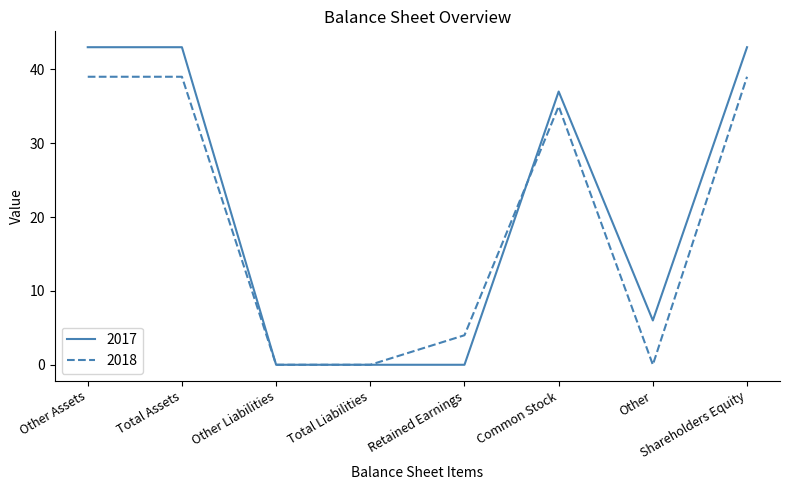

Which series has the largest range (max minus min)?

2017